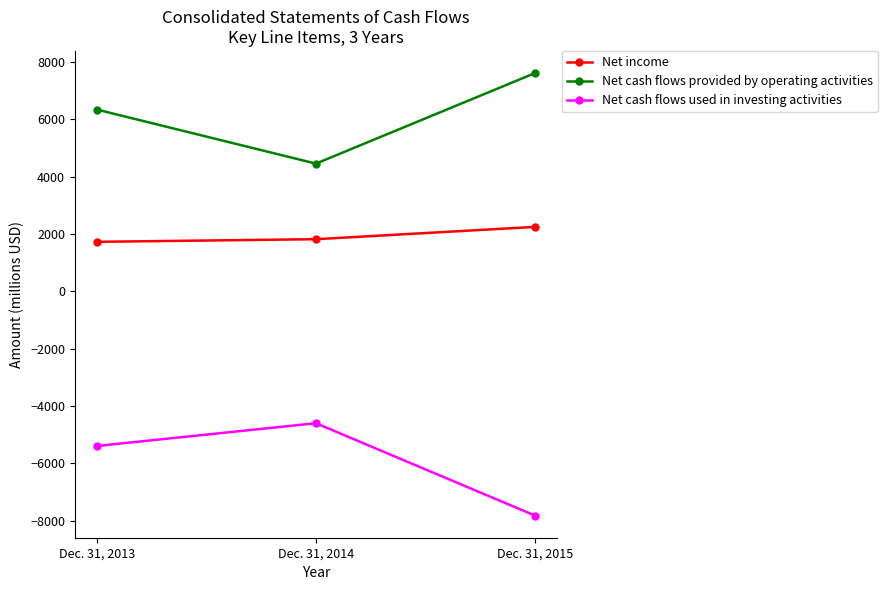

What is the spread (max minus min) of values at Dec. 31, 2014?

9056